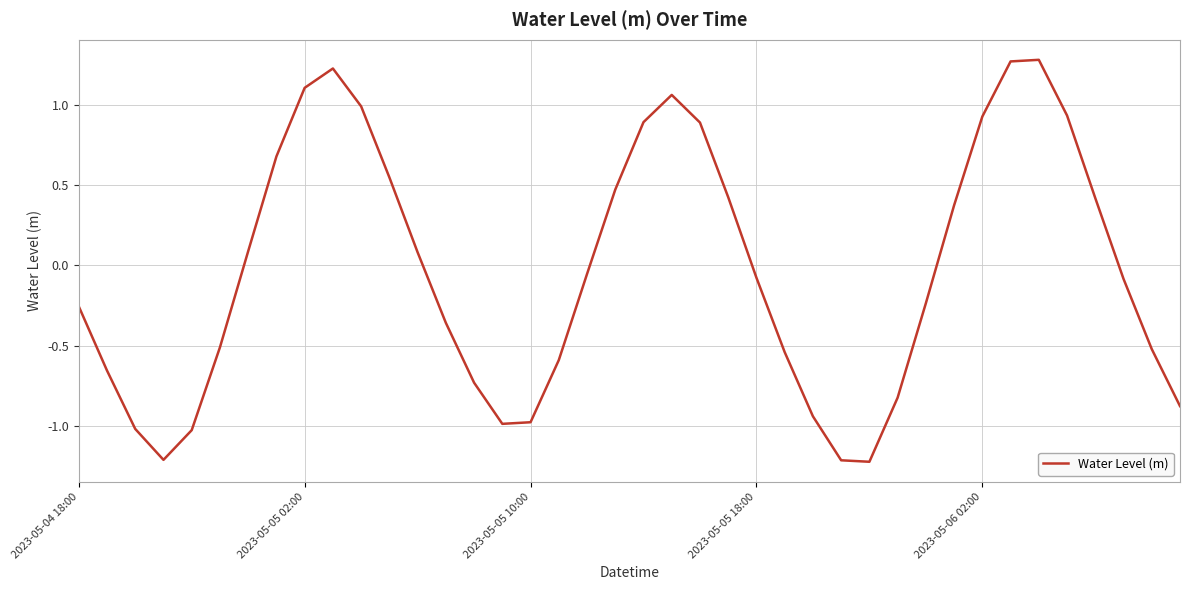

What is the difference between the maximum and minimum values?

2.5